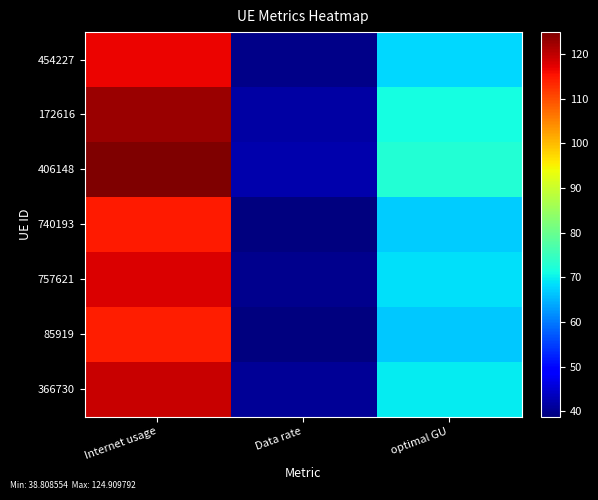

Which series has the largest range (max minus min)?

406148